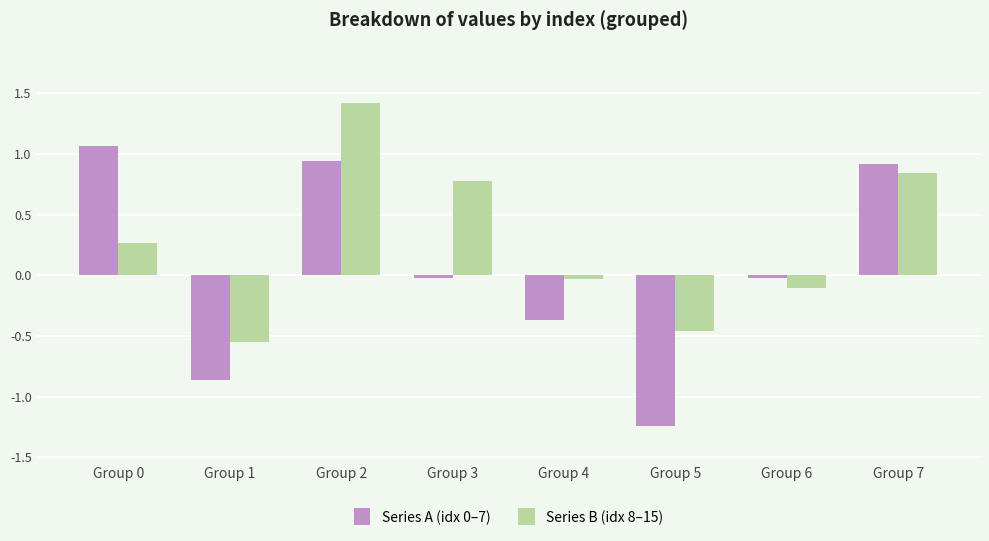

What is the sum of the Series A (idx 0–7) values at Group 5 and Group 4?

-1.6